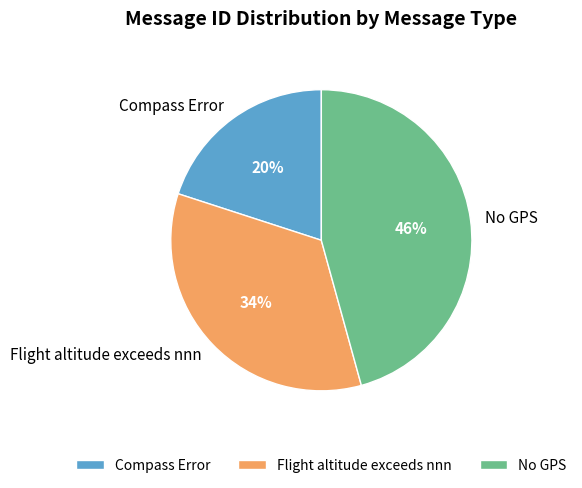

Is it true that No GPS is 46% of the pie?

True